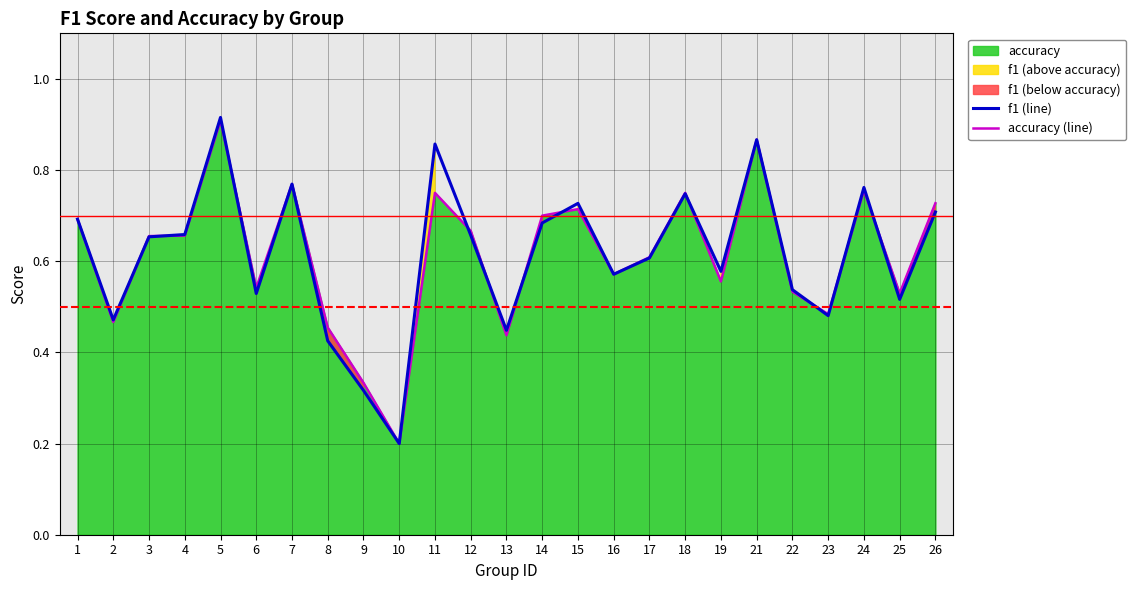

What is the difference between the accuracy (line) values at 3 and 7?

0.1